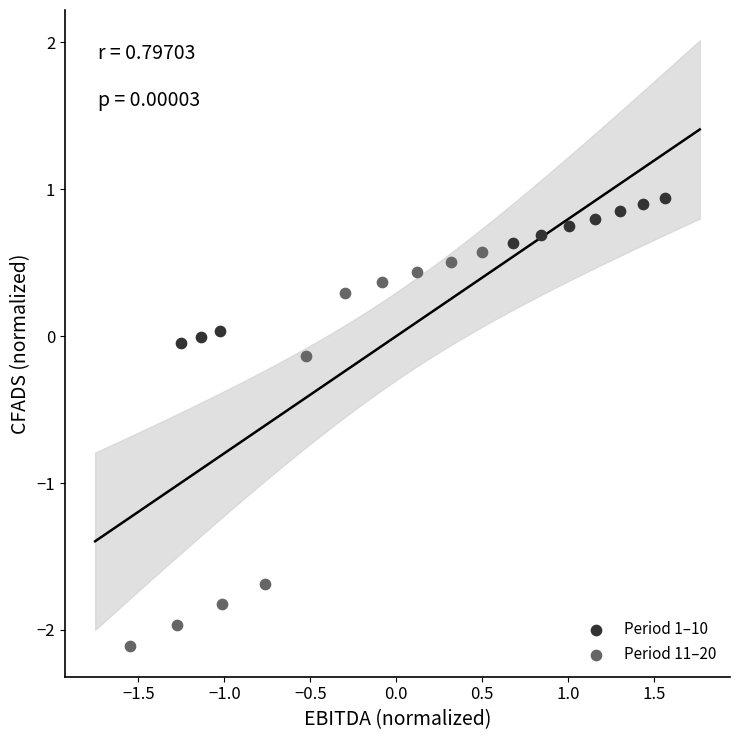

Which series contains the lowest Y value?

Period 11–20